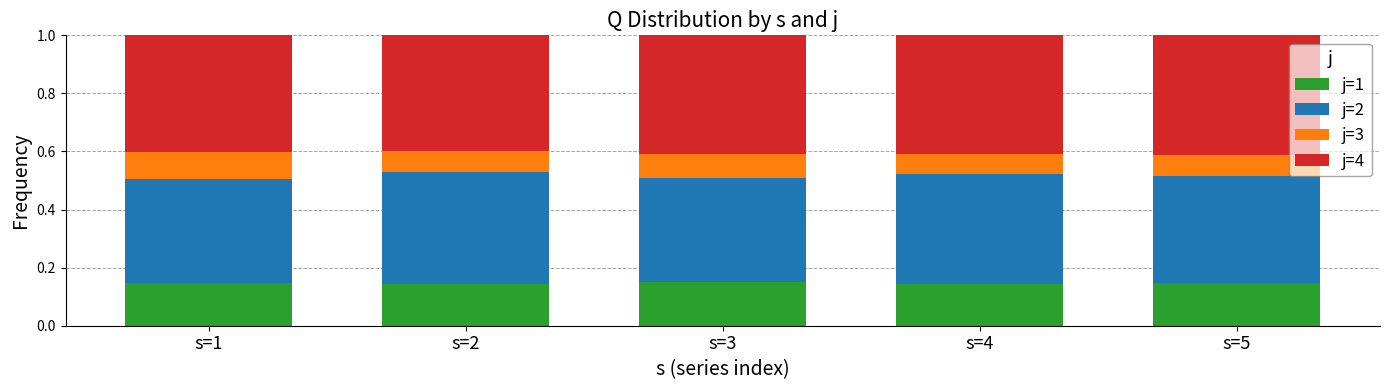

Does the chart contain stacked bars?

Yes